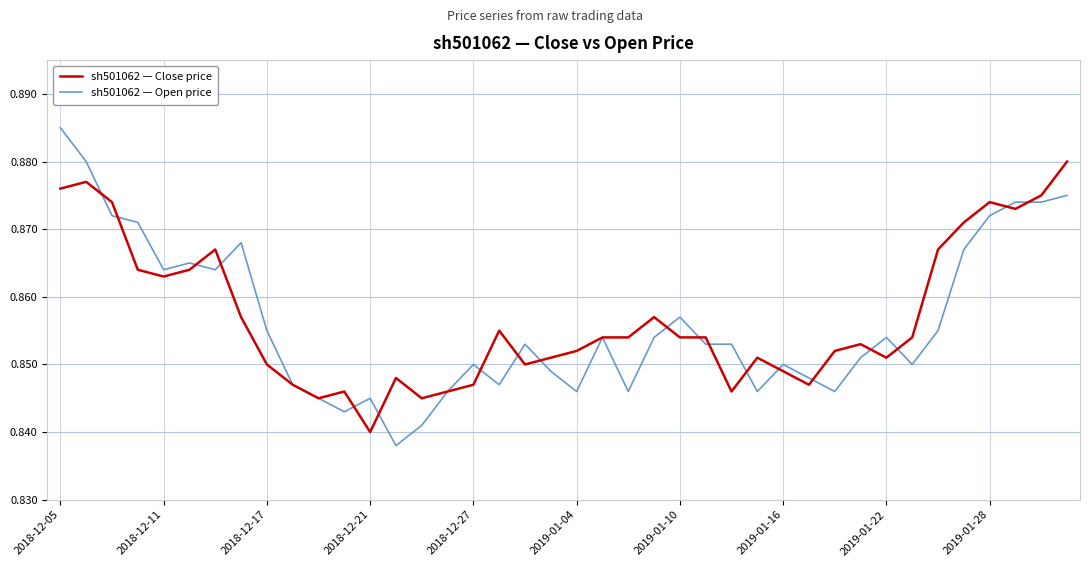

Rank the series by their maximum value, from highest to lowest.

sh501062 — Open price, sh501062 — Close price